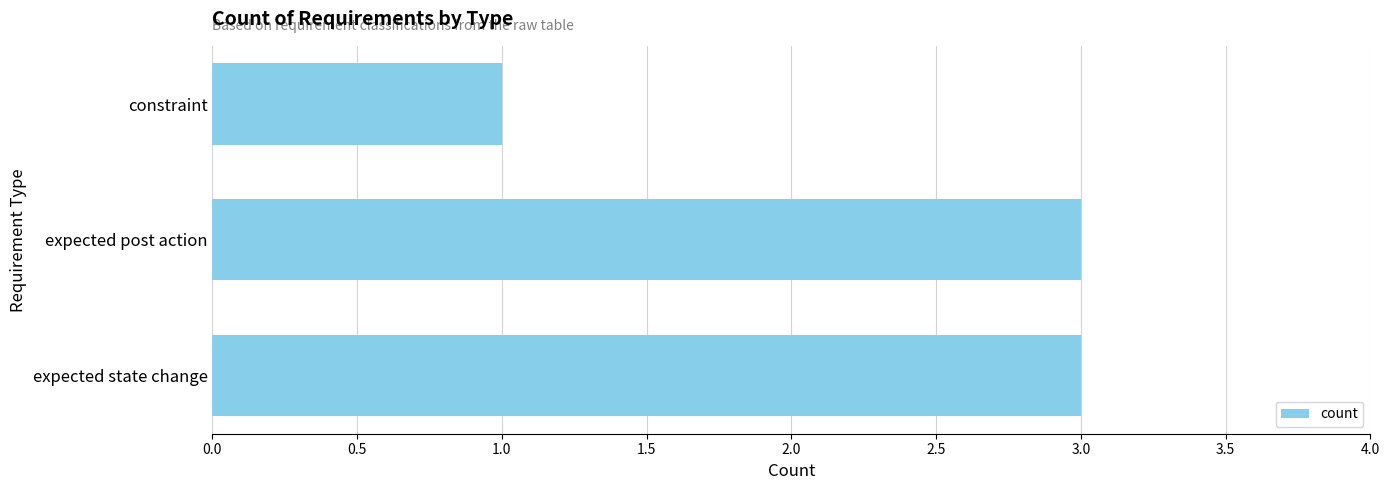

The value at expected state change is 3. True or false?

True